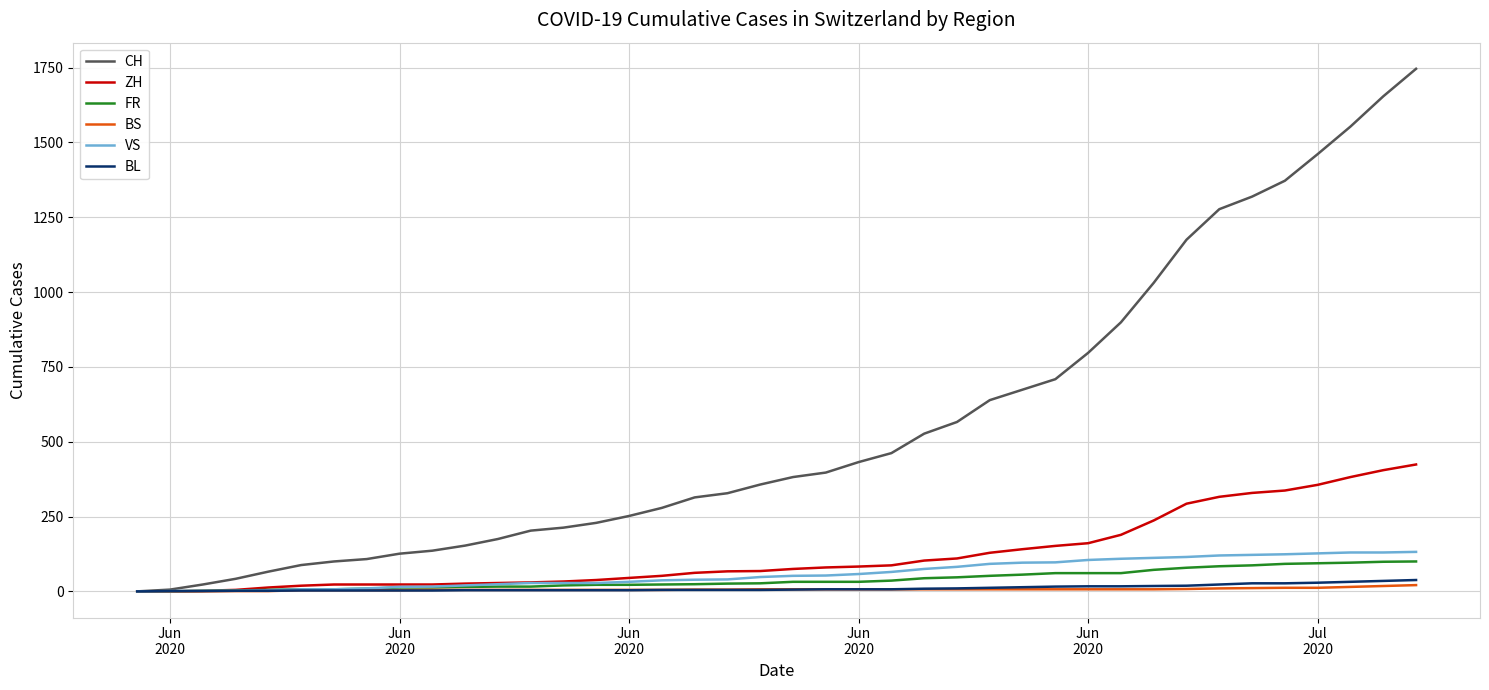

Rank the series by their maximum value, from lowest to highest.

BS, BL, FR, VS, ZH, CH